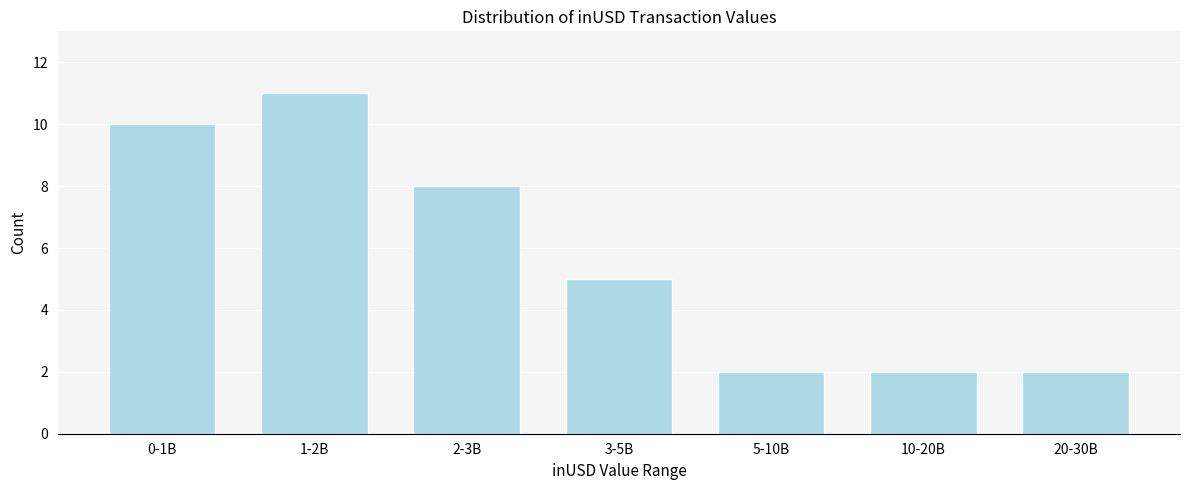

Reading right to left, what are all the values shown in this chart?

20-30B=2	10-20B=2	5-10B=2	3-5B=5	2-3B=8	1-2B=11	0-1B=10